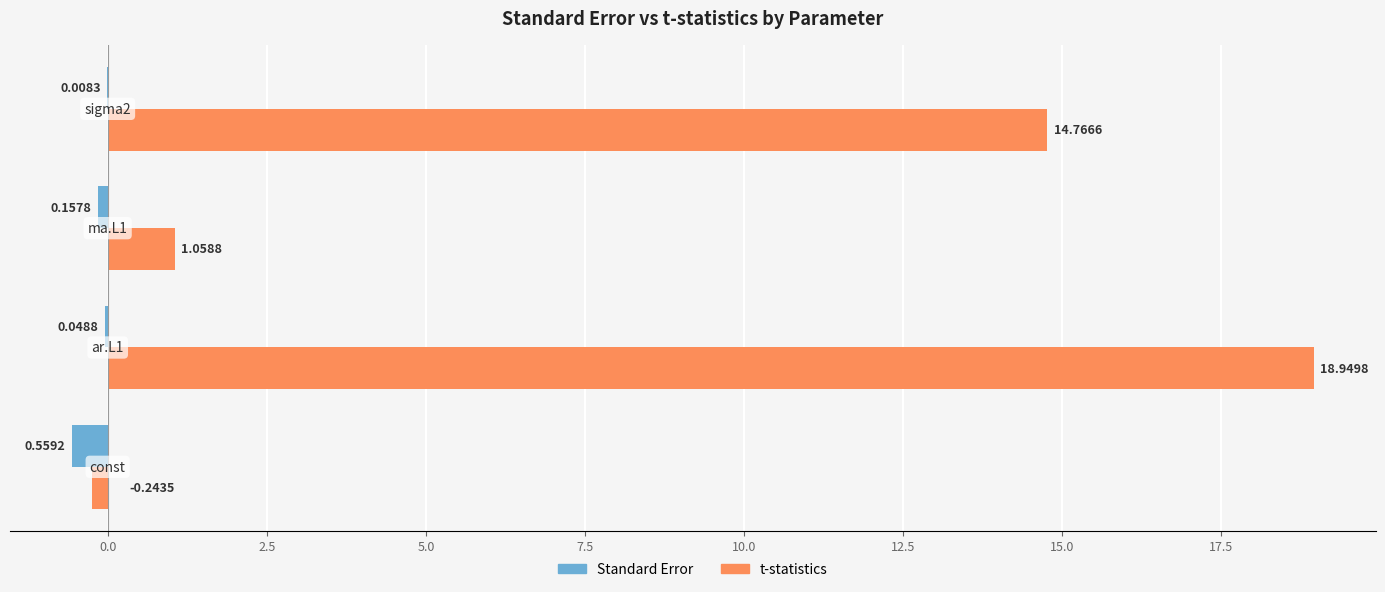

How many values in the t-statistics series exceed 14?

2